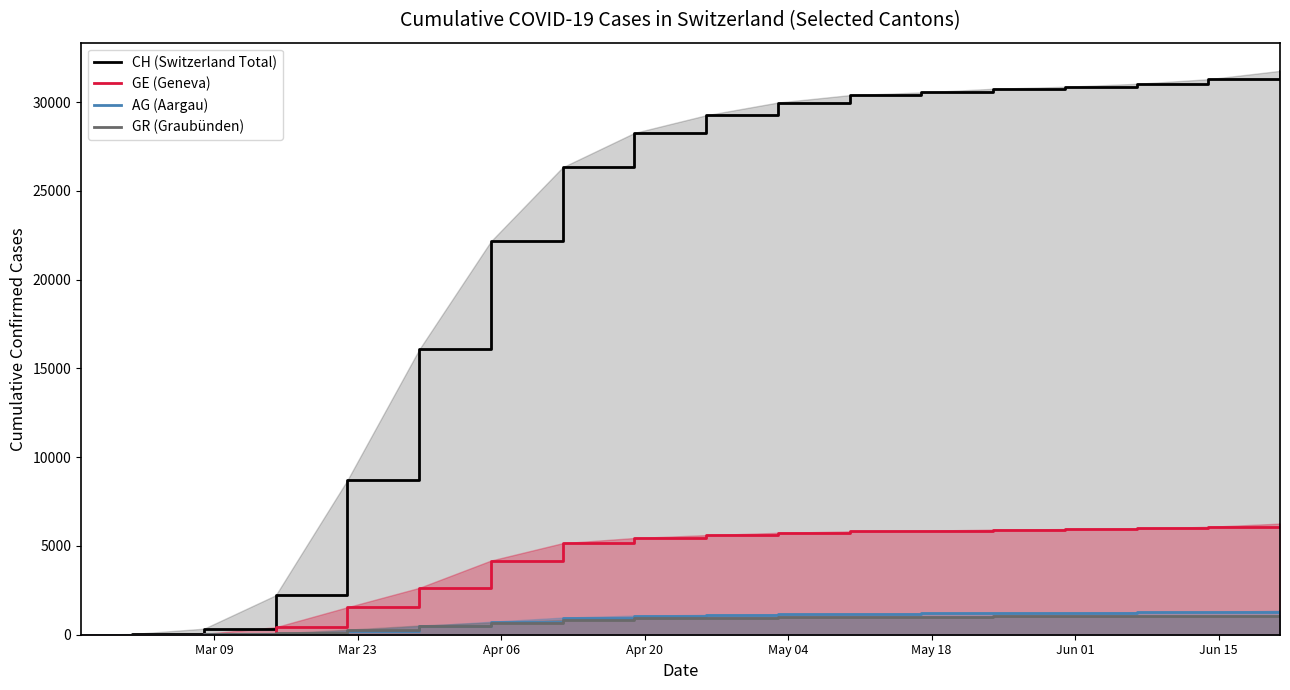

What is the maximum value for CH (Switzerland Total)?

31765